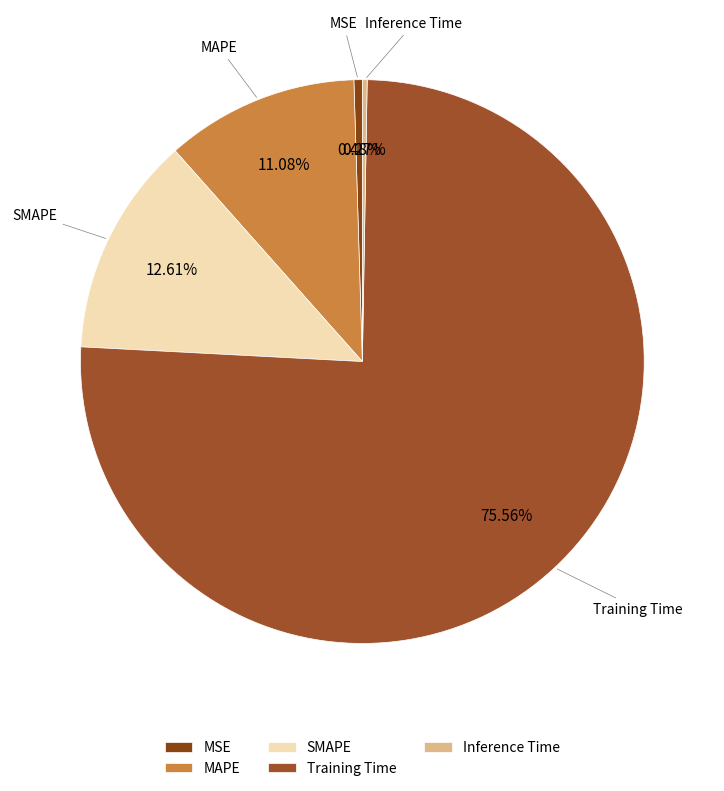

What is the largest slice in the pie chart?

Training Time